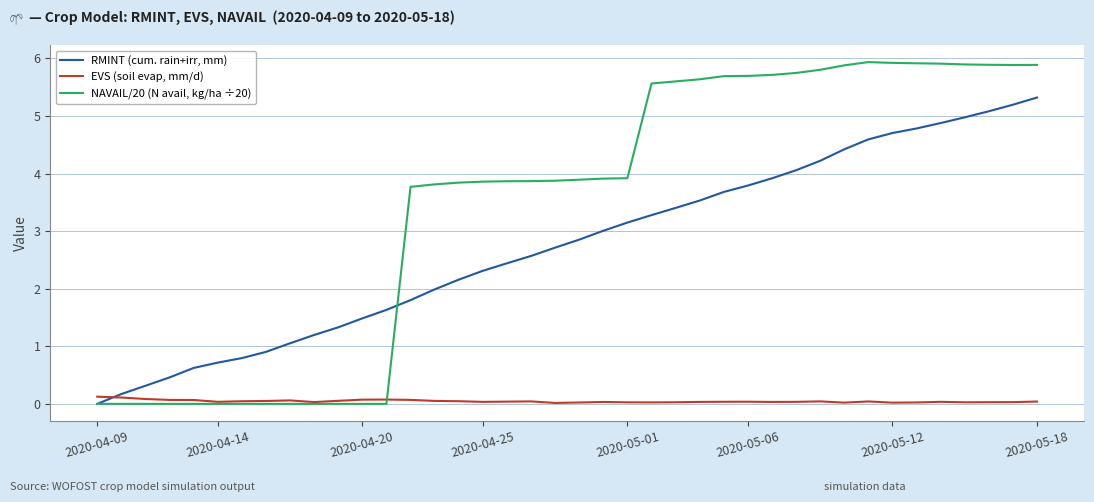

What is the sum of all RMINT (cum. rain+irr, mm) values?

109.5